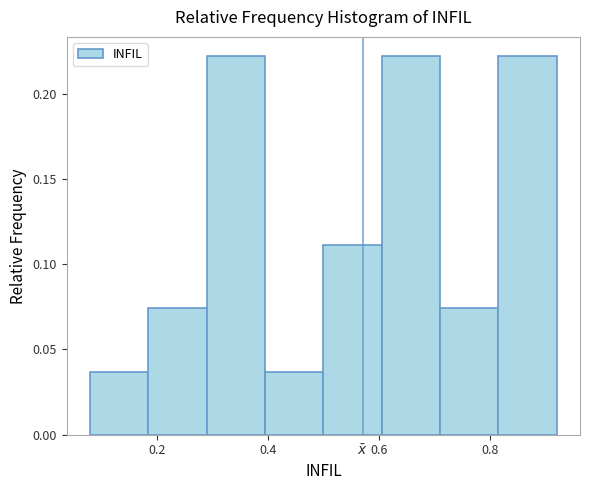

Reading left to right, transcribe this chart: for each bar, give the range it covers on the x-axis and its height. Neither the bar edges nor the heights are printed on the chart, so give them approximately, as read against the axes.

0.080 to 0.185: 0.035
0.185 to 0.290: 0.075
0.290 to 0.395: 0.220
0.395 to 0.500: 0.035
0.500 to 0.605: 0.110
0.605 to 0.710: 0.220
0.710 to 0.815: 0.075
0.815 to 0.920: 0.220